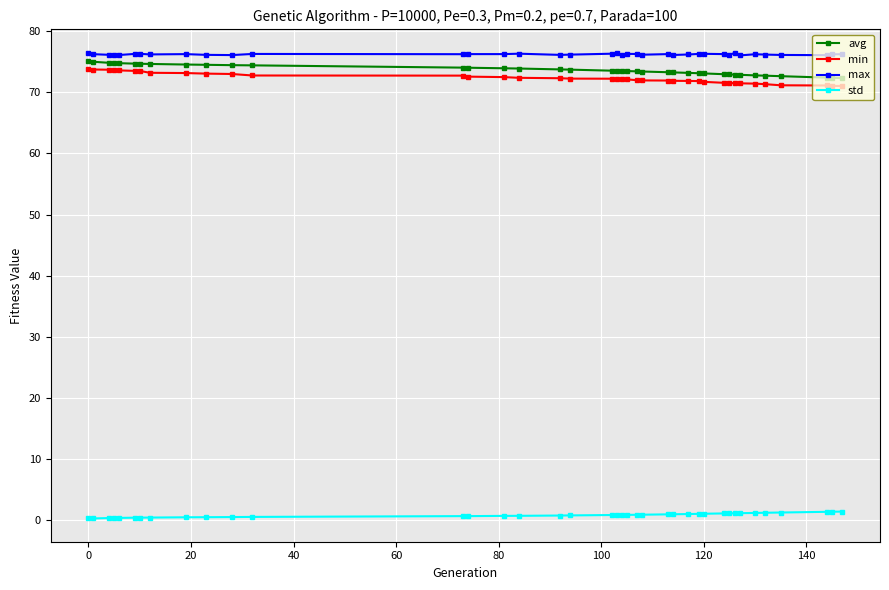

How many lines are shown in the chart?

4